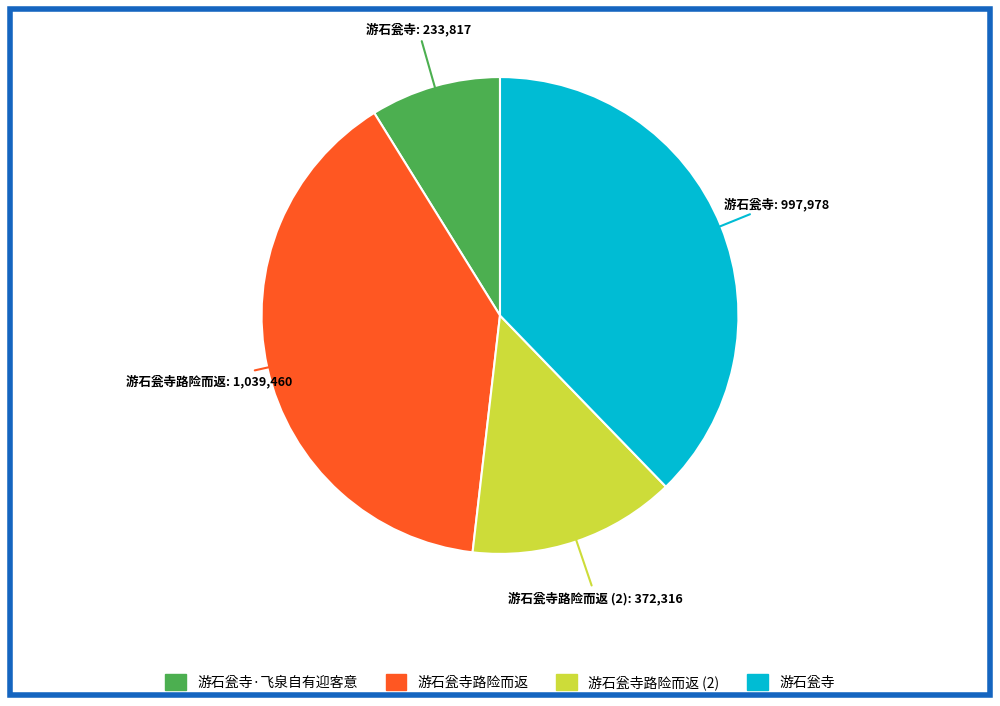

Is there any slice that represents more than half of the pie?

No